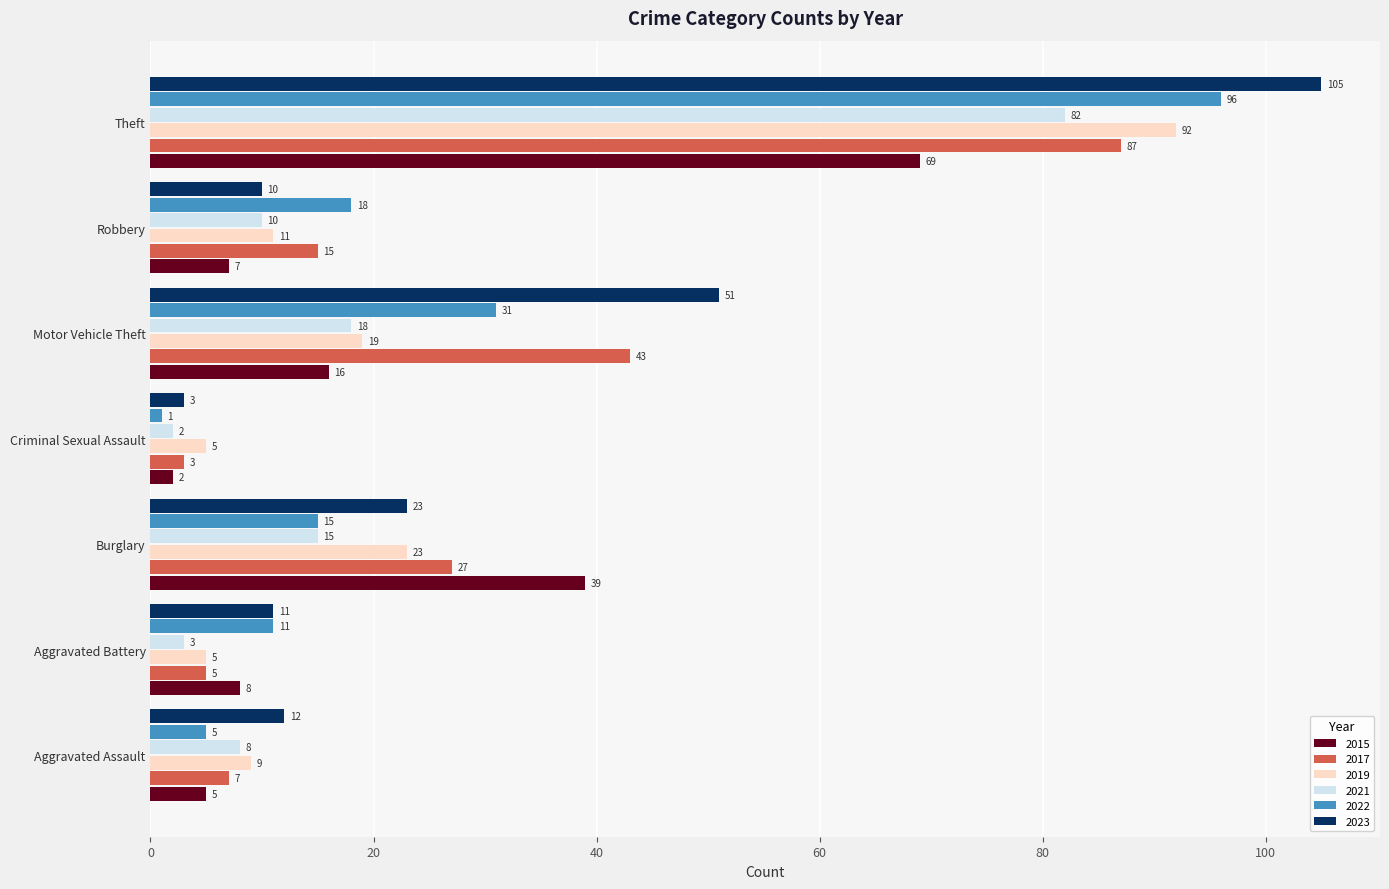

The value of 2015 at Burglary is 62. True or false?

False